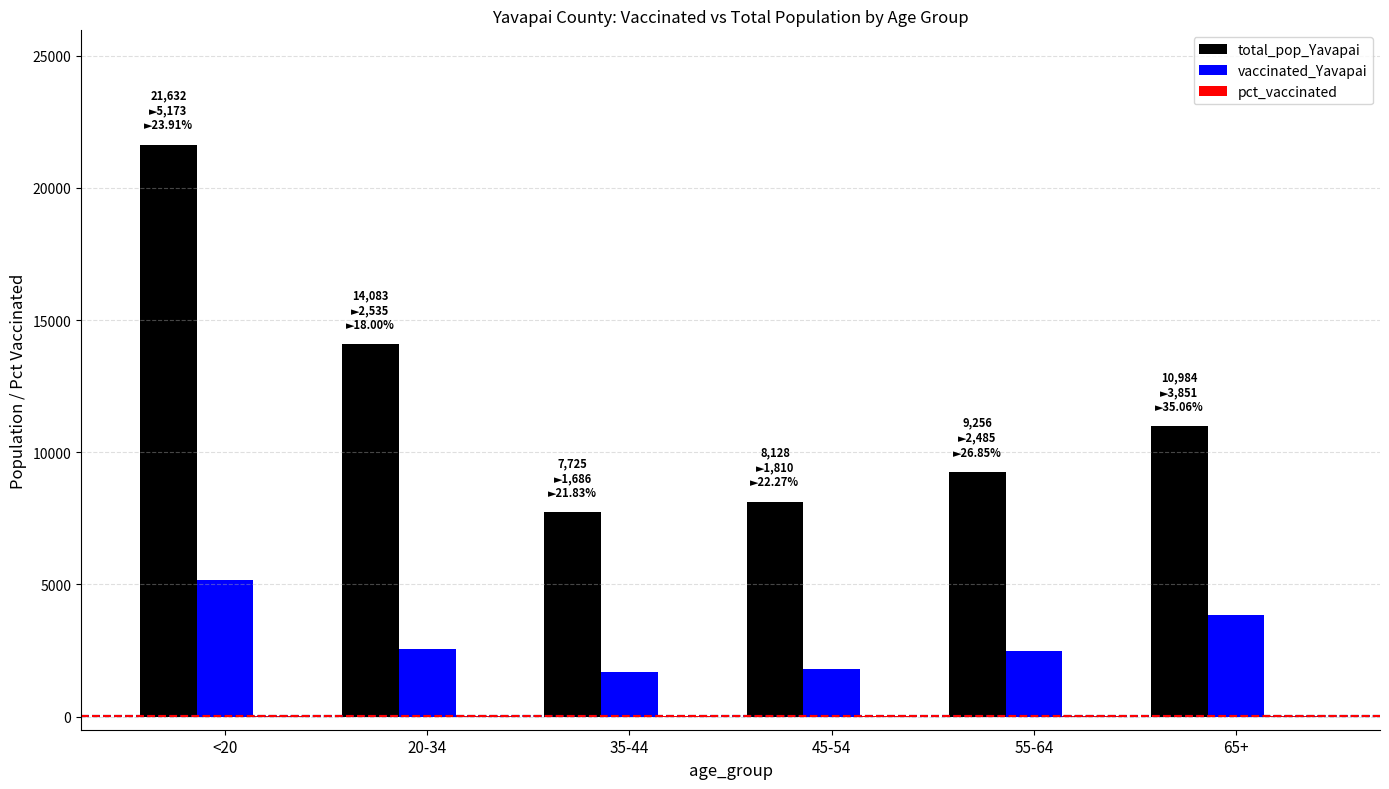

What is the sum of all total_pop_Yavapai values?

71808.0